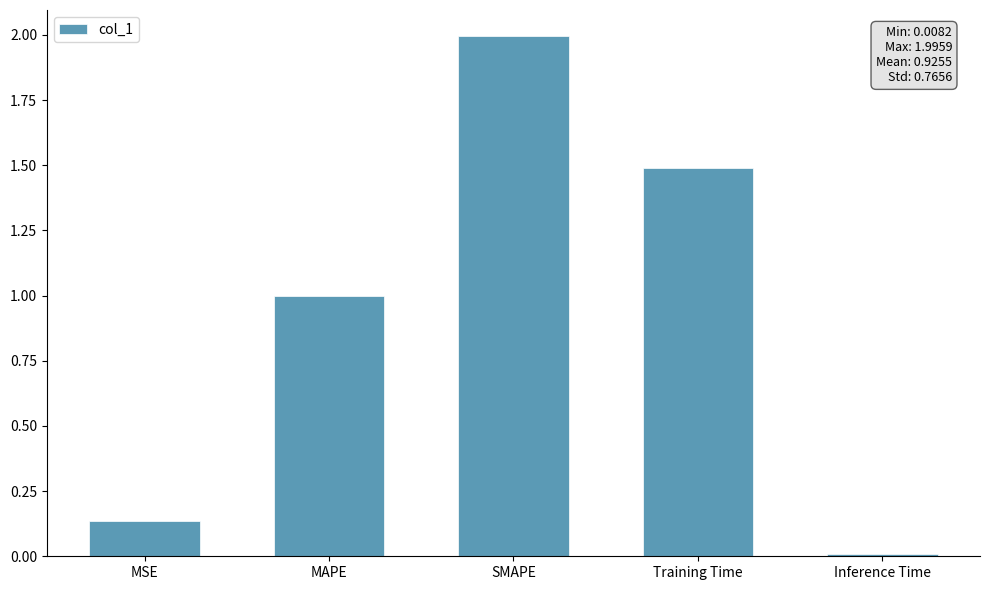

List the labels in order of value, smallest first.

Inference Time, MSE, MAPE, Training Time, SMAPE